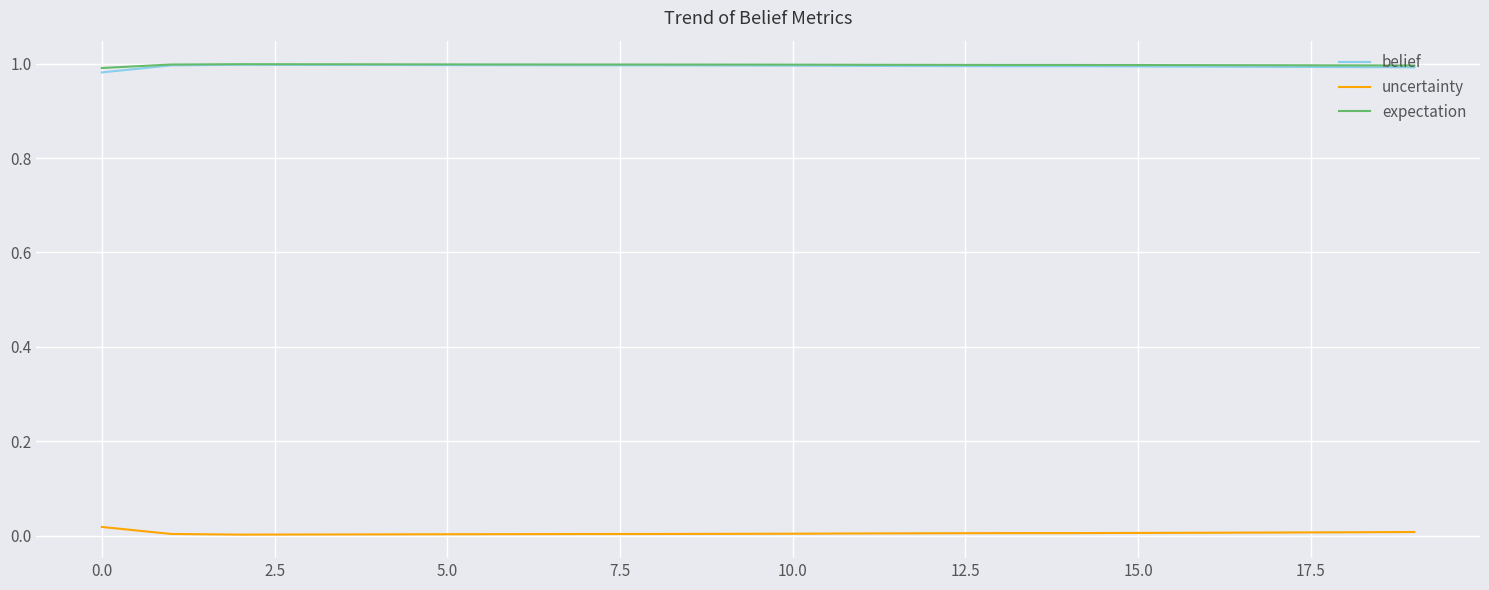

True or false: expectation and uncertainty intersect in this chart.

False